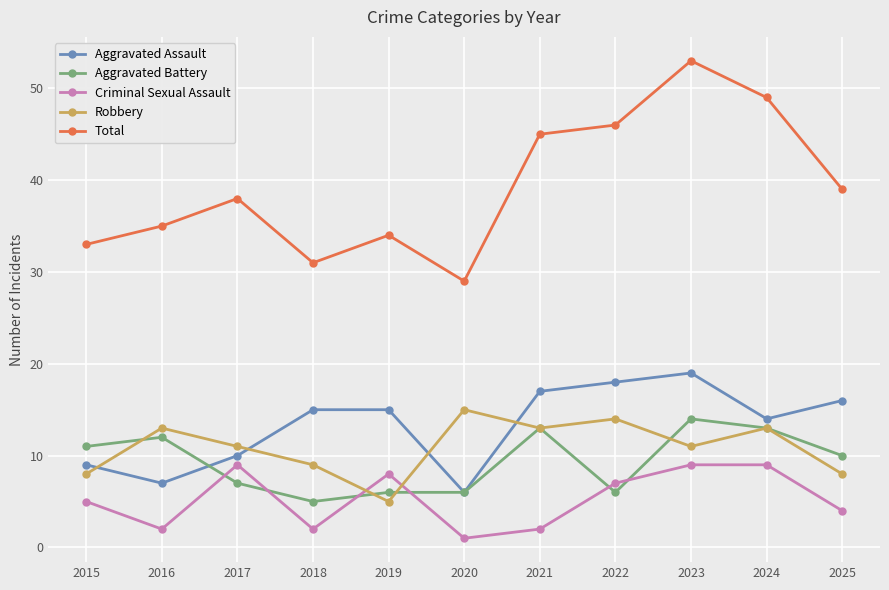

What is the difference between the maximum and minimum values in the Robbery series?

10